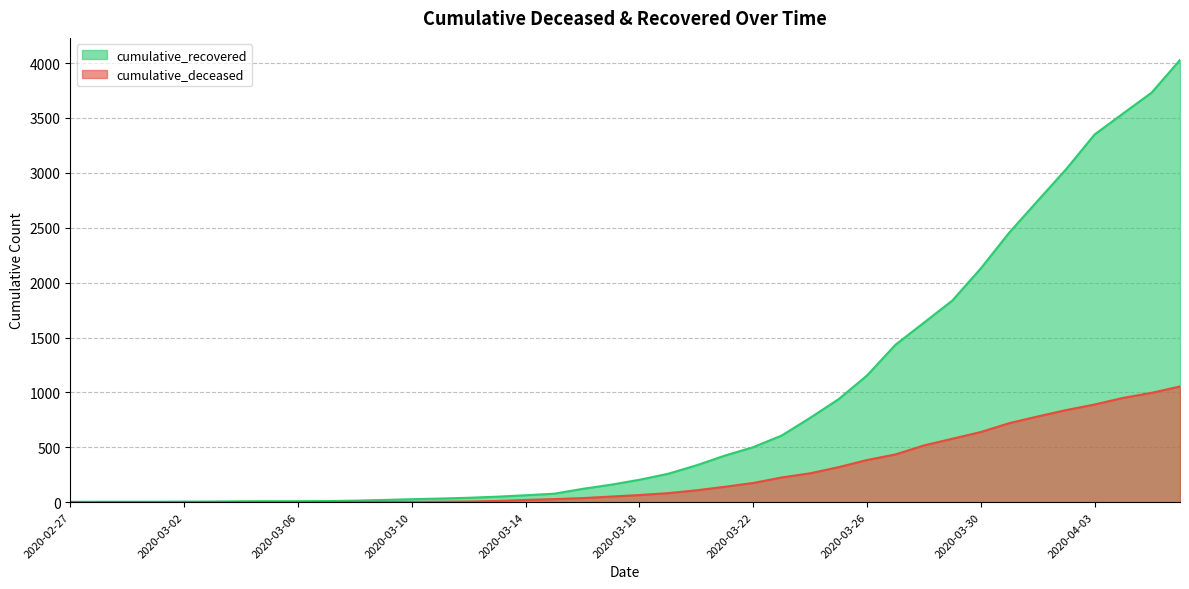

What is the value of the cumulative_recovered point at the 17th from the left?

63